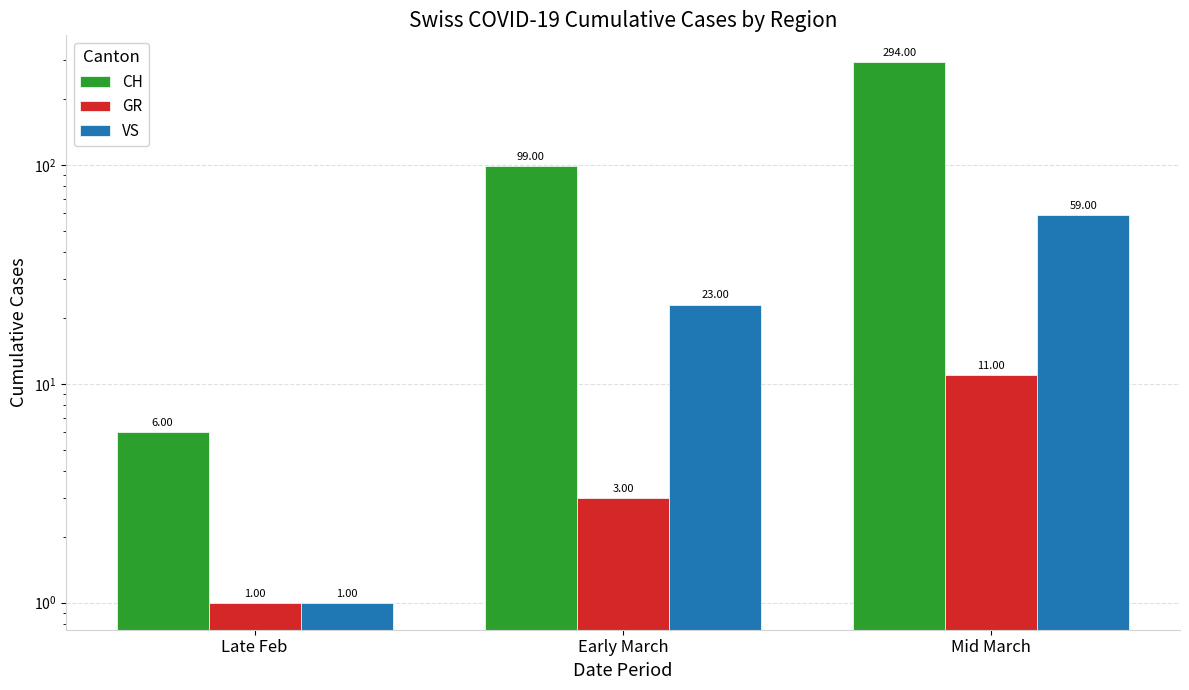

Which label corresponds to the largest value in the chart?

Mid March